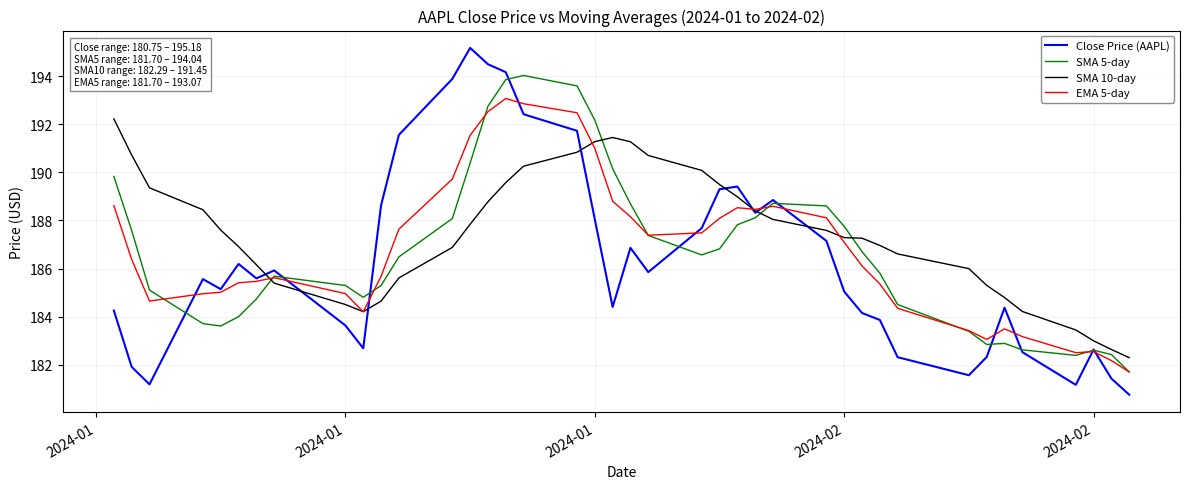

List the series in order of their peak value, lowest first.

SMA 10-day, EMA 5-day, SMA 5-day, Close Price (AAPL)